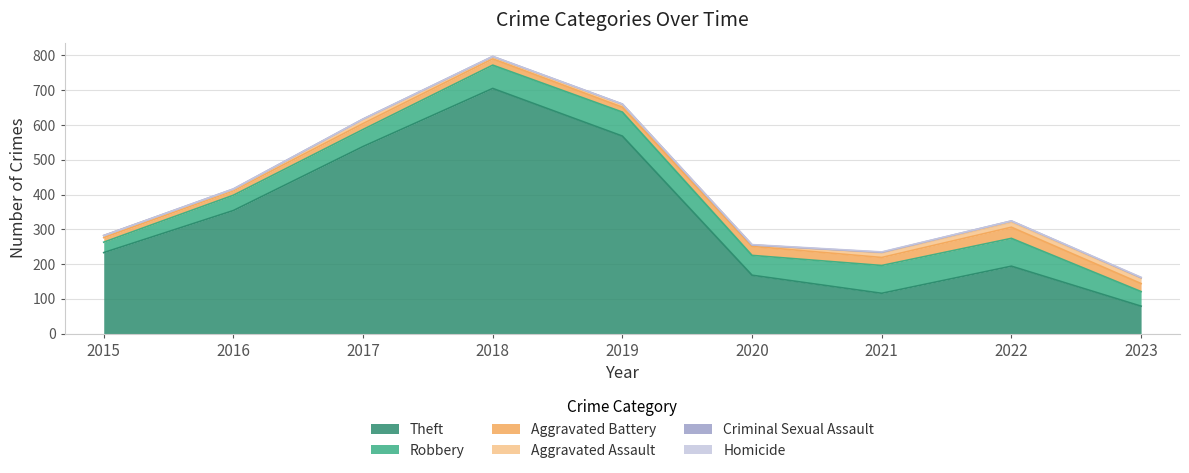

Does the chart display data point markers on the line(s)?

No